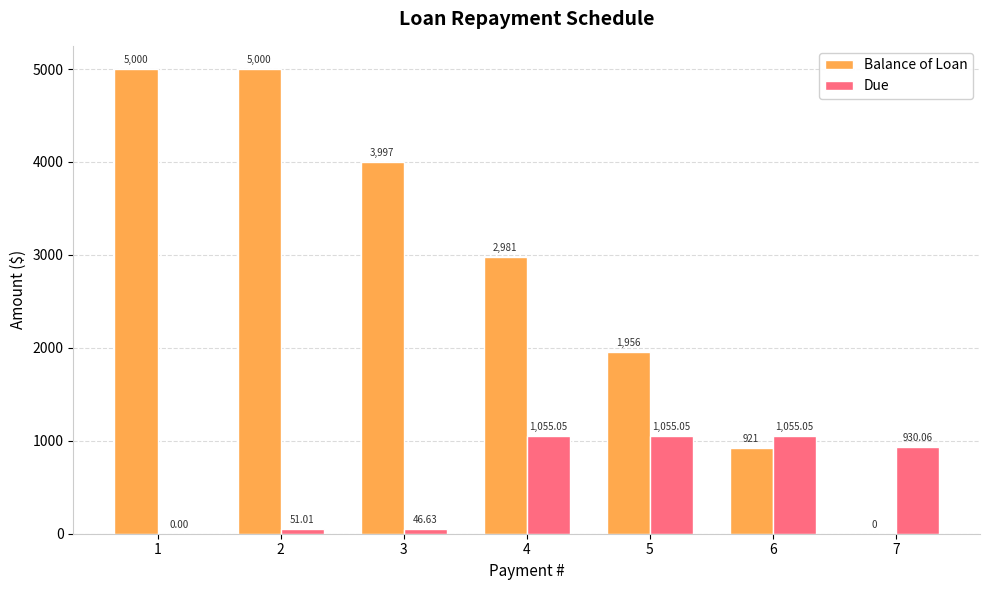

Which series has the largest total across all categories?

Balance of Loan